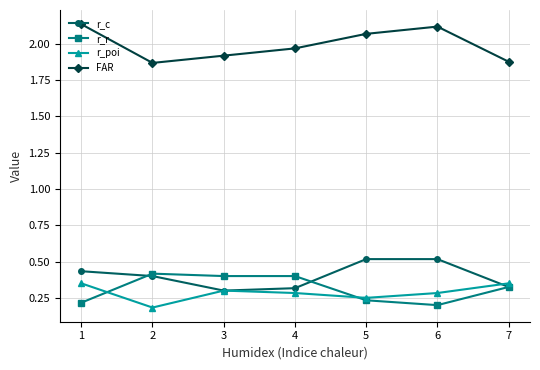

Is it true that r_r equals 0.3 at 6?

False